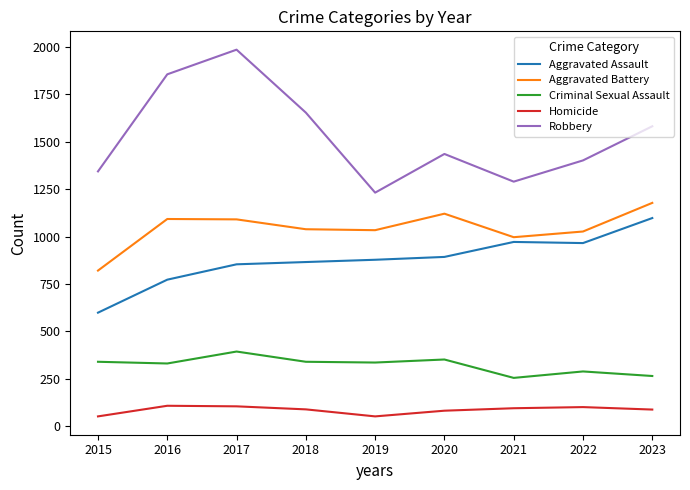

True or false: Aggravated Assault and Criminal Sexual Assault intersect in this chart.

False